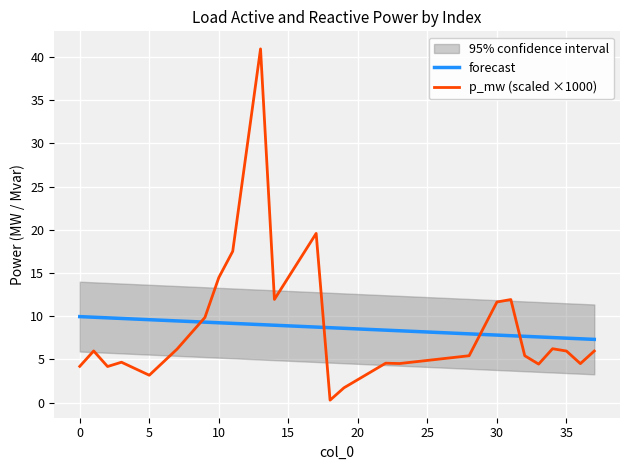

Does the chart display data point markers on the line(s)?

No